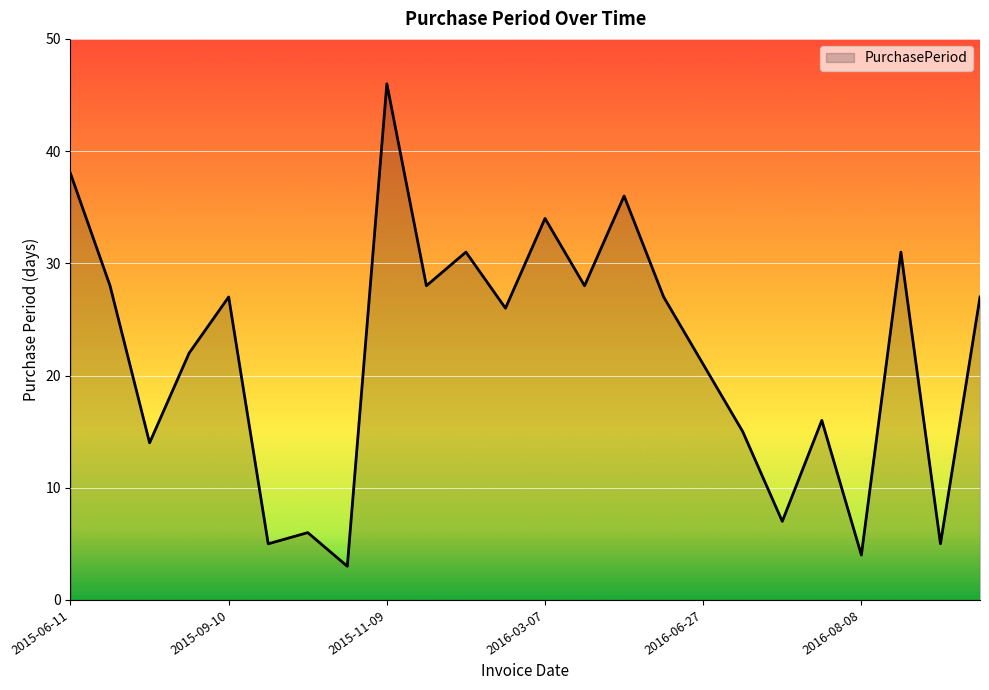

How many values are below 27?

12